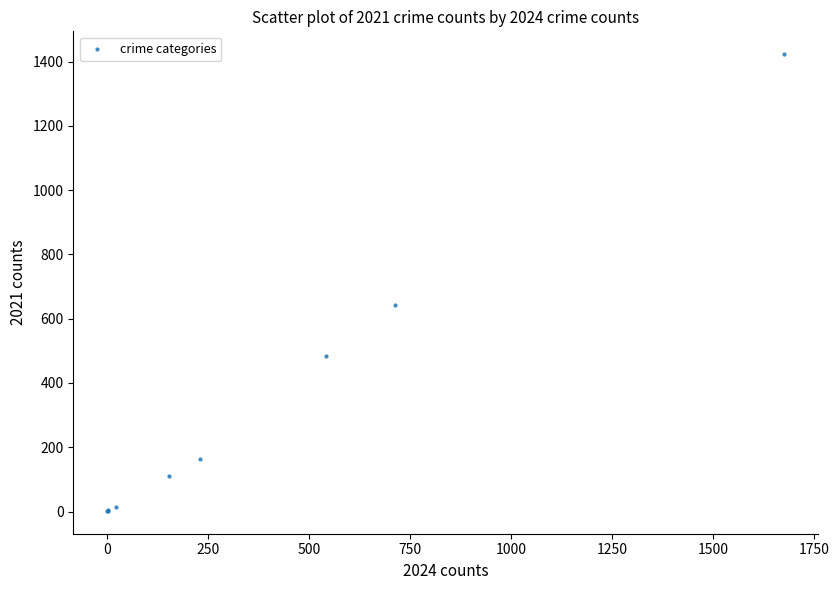

What Y value in the scatter plot is closest to 712?

642